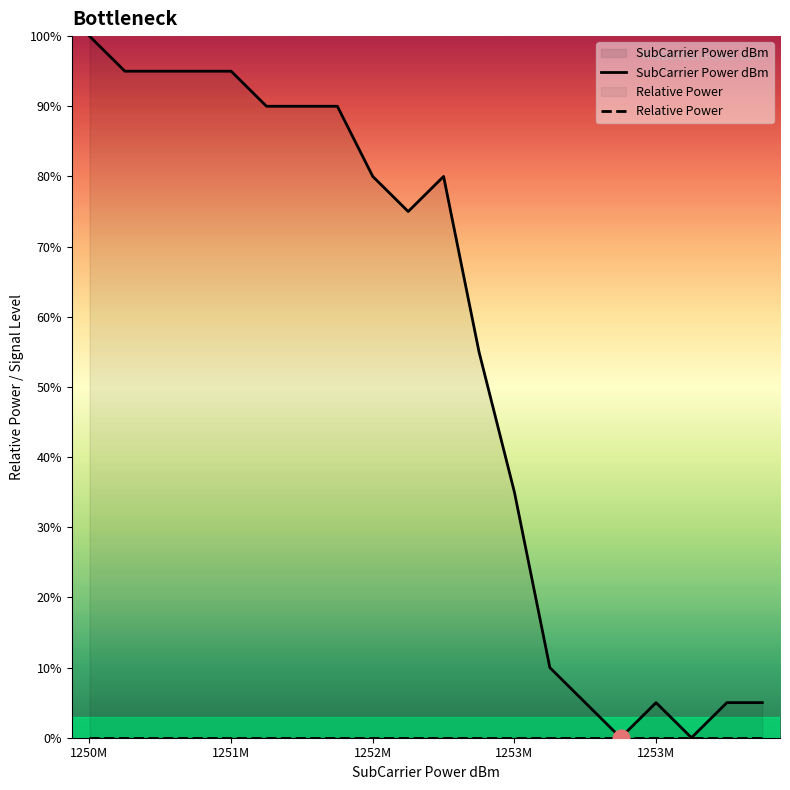

Reading right to left, list all the values displayed in this chart.

SubCarrier Power dBm: 5.0	5.0	-0.0	5.0	-0.0	5.0	10.0	35.0	55.0	80.0	75.0	80.0	90.0	90.0	90.0	95.0	95.0	95.0	95.0	100.0
Relative Power: 0.0	0.0	0.0	0.0	0.0	0.0	0.0	0.0	0.0	0.0	0.0	0.0	0.0	0.0	0.0	0.0	0.0	0.0	0.0	0.0